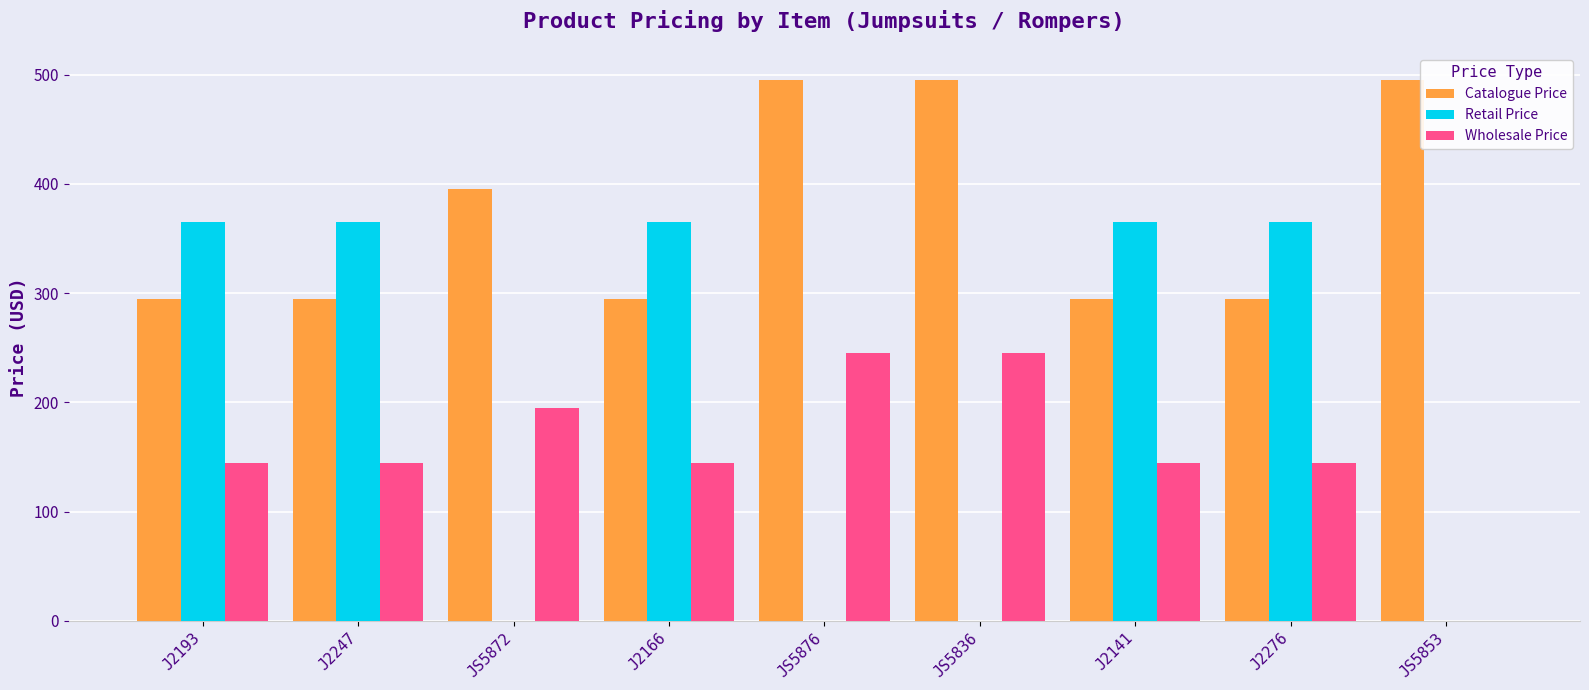

Reading right to left, extract all data points from this chart.

Catalogue Price: 495	295	295	495	495	295	395	295	295
Retail Price: 0	365	365	0	0	365	0	365	365
Wholesale Price: 0	145	145	245	245	145	195	145	145